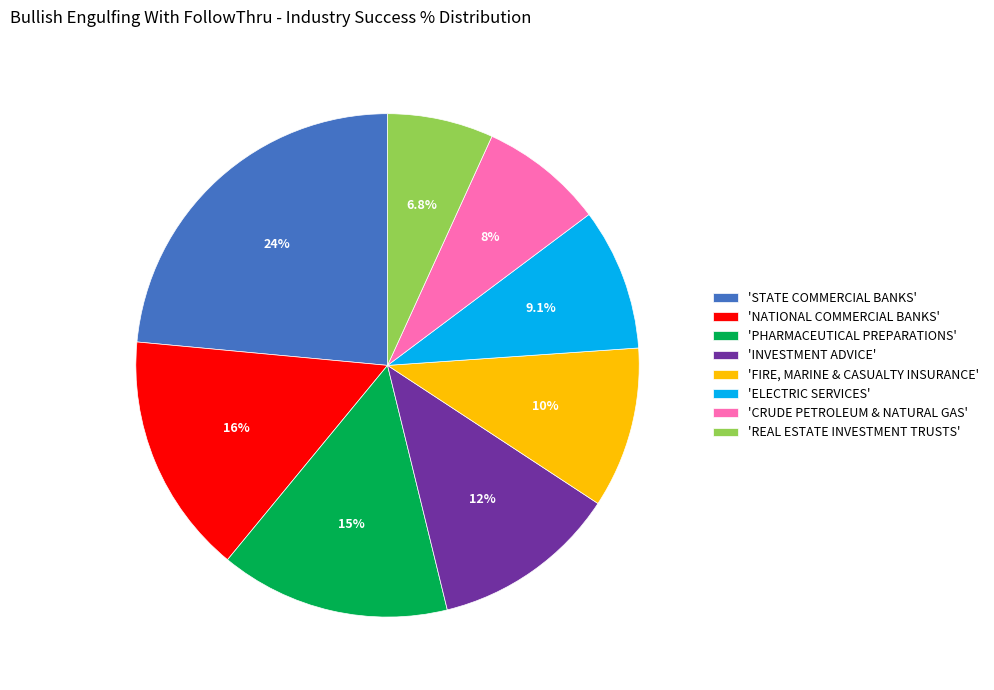

Rank the categories by value from lowest to highest.

'REAL ESTATE INVESTMENT TRUSTS', 'CRUDE PETROLEUM & NATURAL GAS', 'ELECTRIC SERVICES', 'FIRE, MARINE & CASUALTY INSURANCE', 'INVESTMENT ADVICE', 'PHARMACEUTICAL PREPARATIONS', 'NATIONAL COMMERCIAL BANKS', 'STATE COMMERCIAL BANKS'